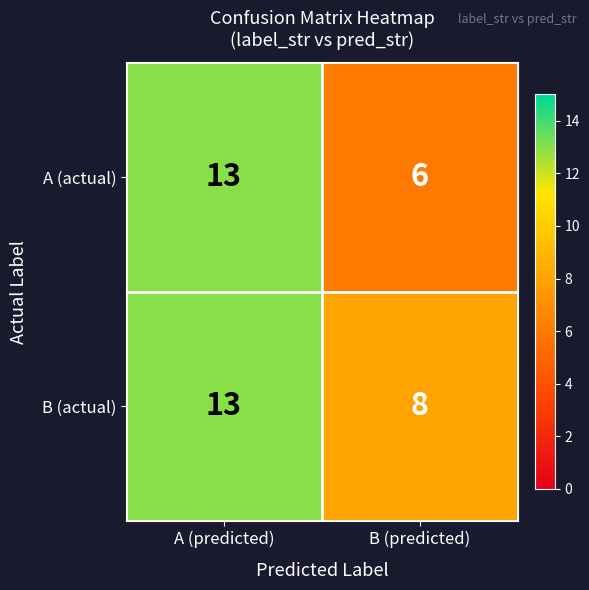

What is the difference between the B (actual) values at A (predicted) and B (predicted)?

5